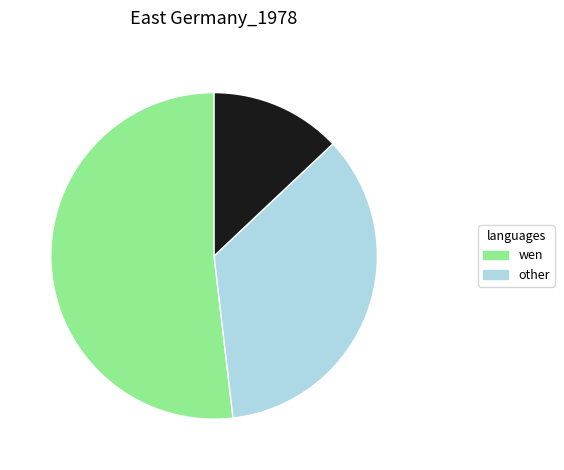

How many segments does this pie chart have?

3